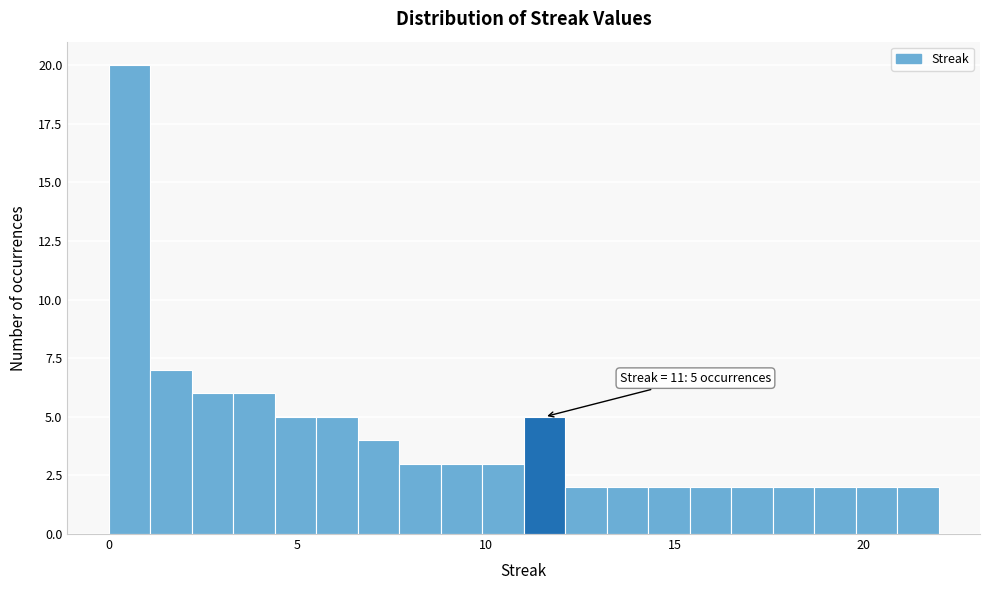

Read against the x-axis, roughly where is the centre of the tallest bar?

0.5